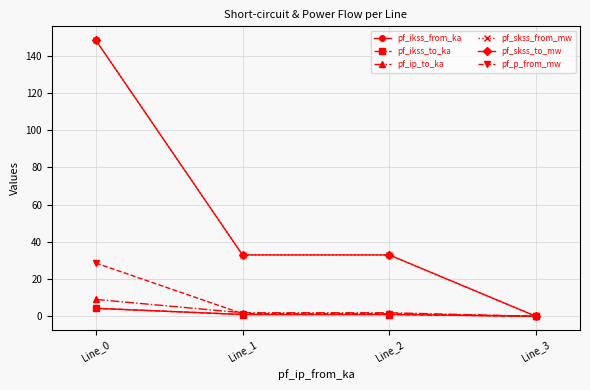

Is this an area chart (filled region under the line)?

No